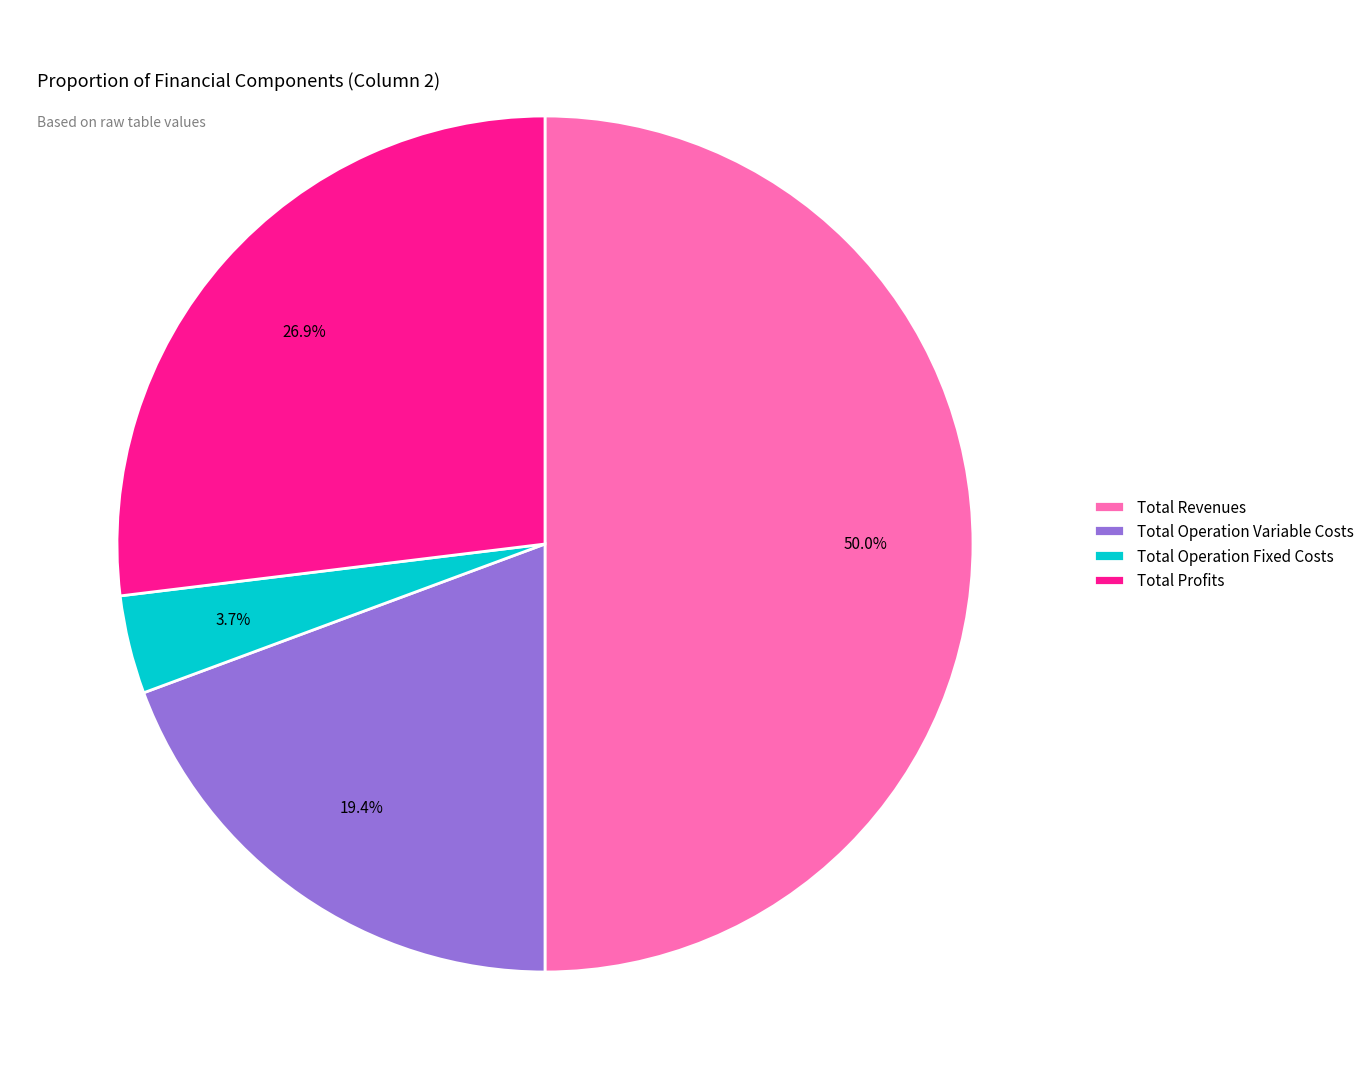

What percentage is the Total Revenues slice, to the nearest percent?

50%